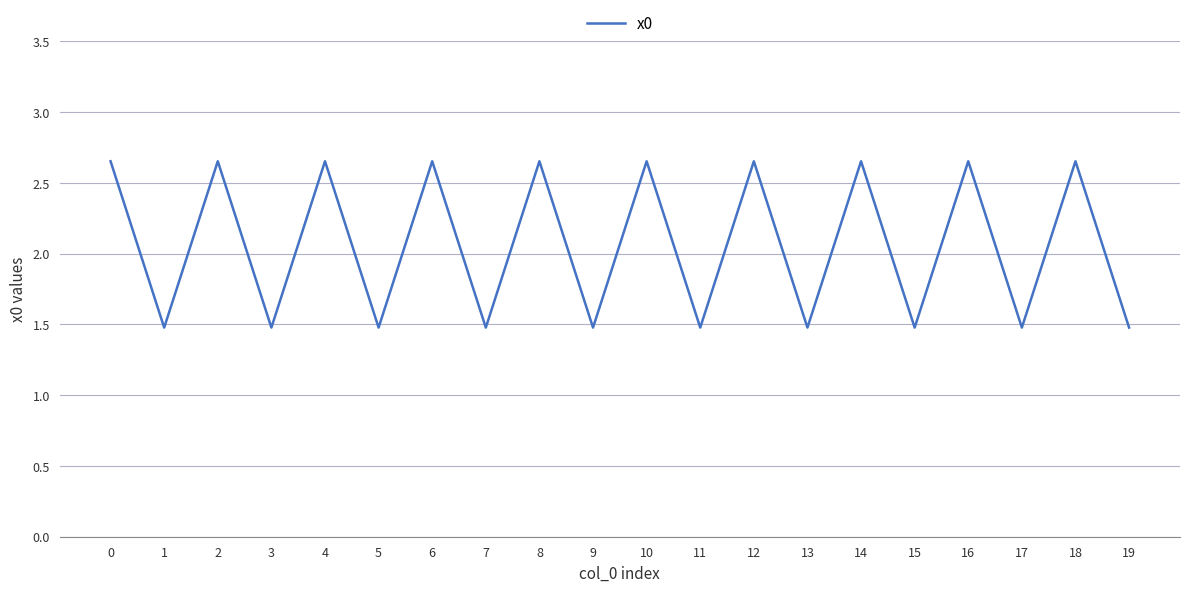

What is the difference between the maximum and minimum values?

1.2